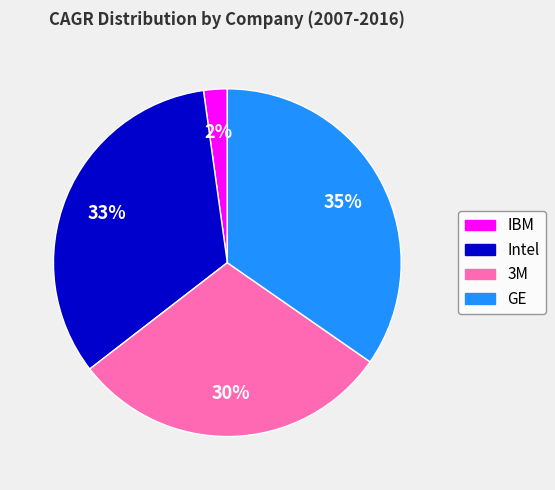

Approximately how many times larger is the value at 3M compared to GE?

0.9